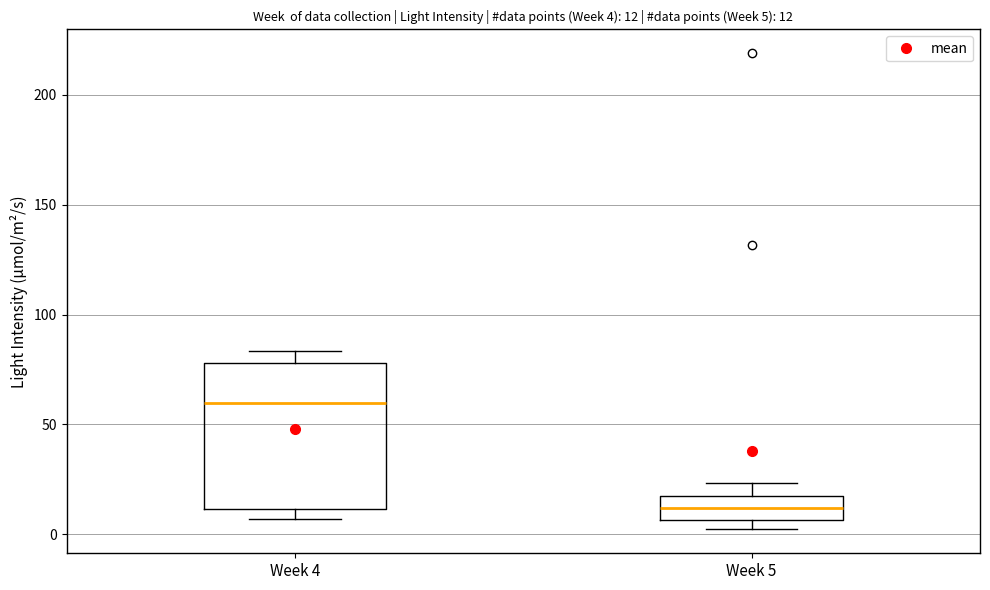

Comparing the boxes themselves (not the whiskers), which one is the tallest?

Week 4